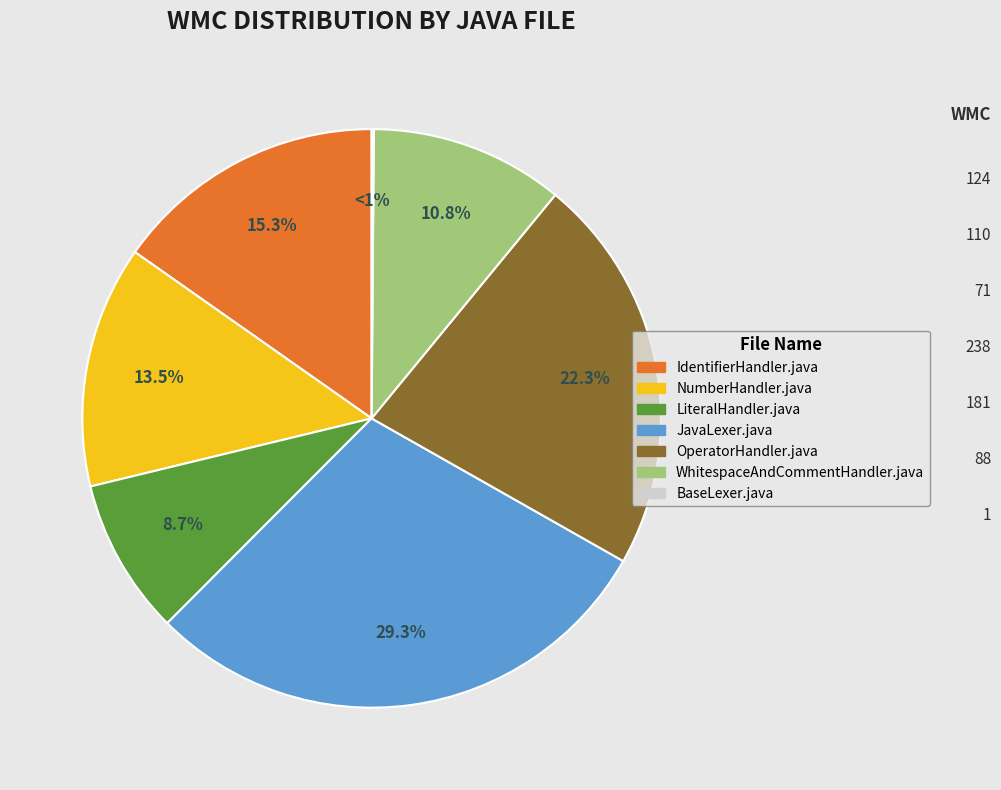

How many segments does this pie chart have?

7